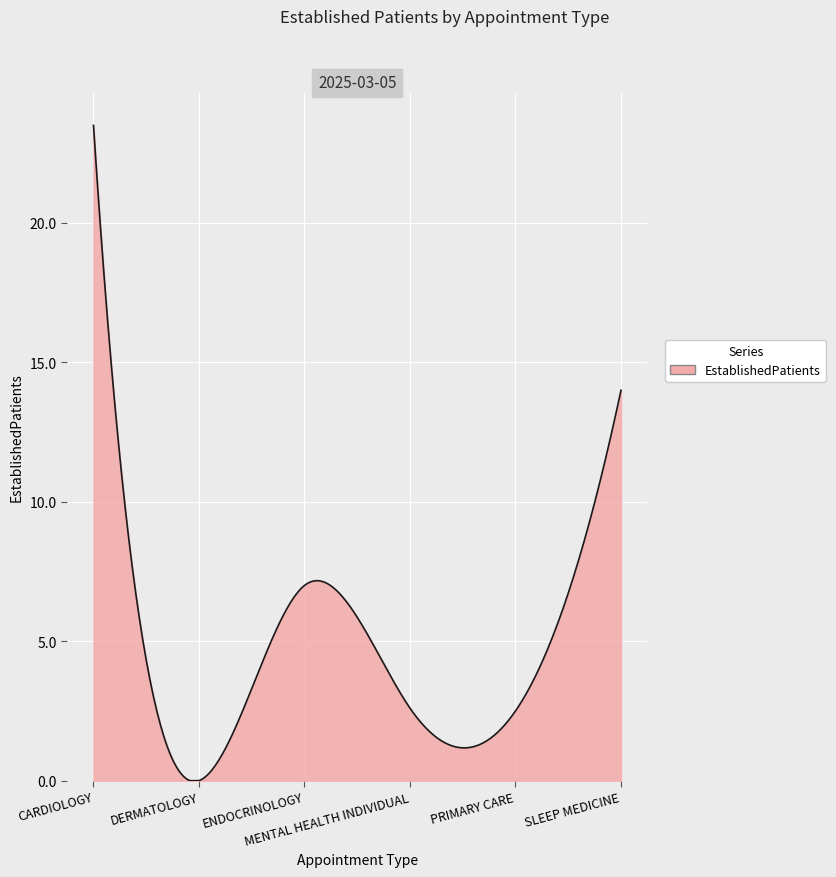

What is the greatest value displayed?

23.5